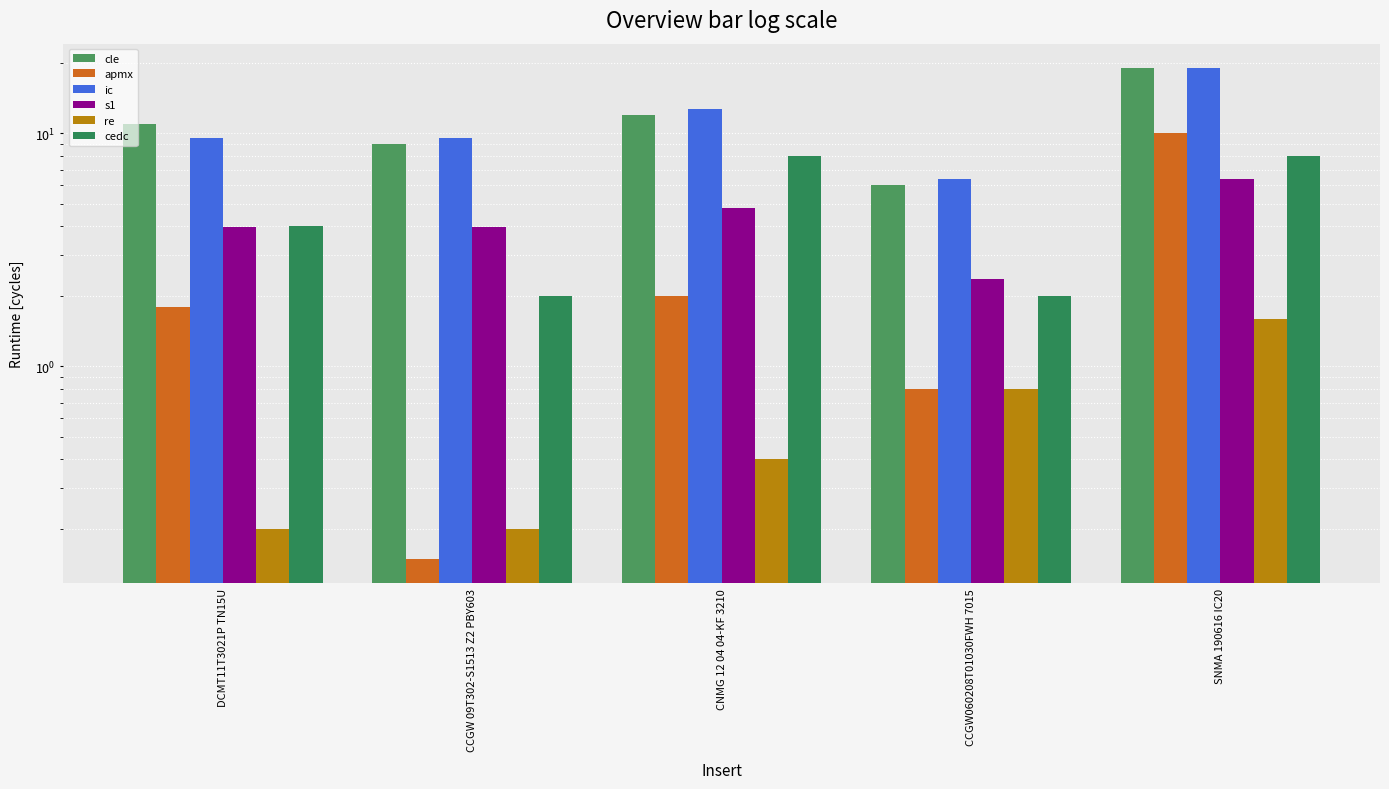

True or false: ic has a value of 9.5 at CCGW 09T302-S1513 Z2 PBY603.

True